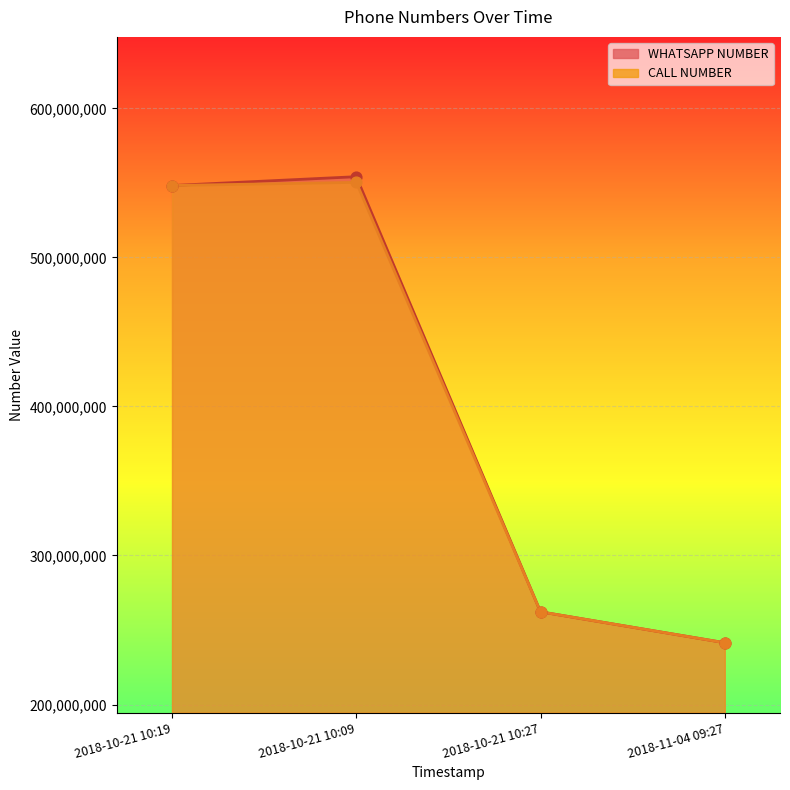

Which series has the widest spread of Y values?

WHATSAPP NUMBER